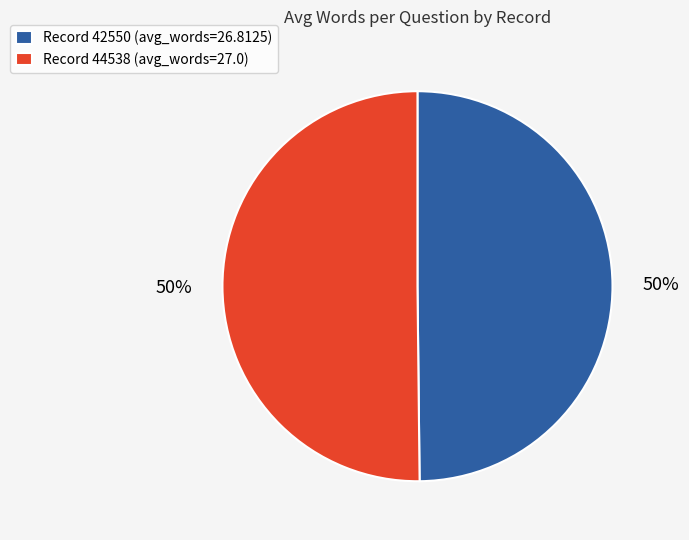

To the nearest percent, what percentage of the pie is Record 44538 (avg_words=27.0)?

50%